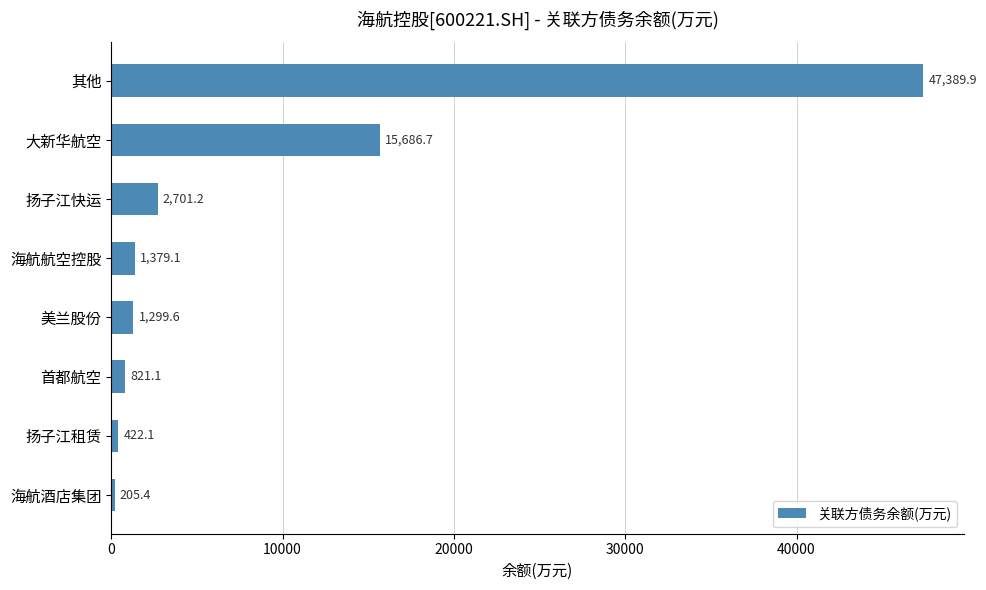

The chart shows a value of 21316.5 at 其他. True or false?

False